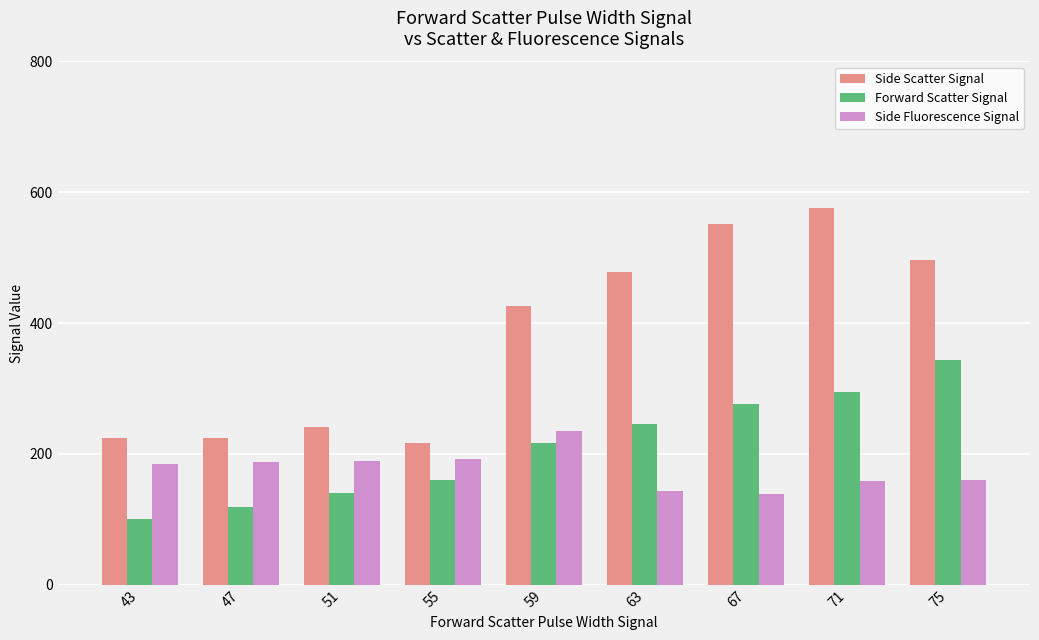

Count the number of data series in this chart.

3